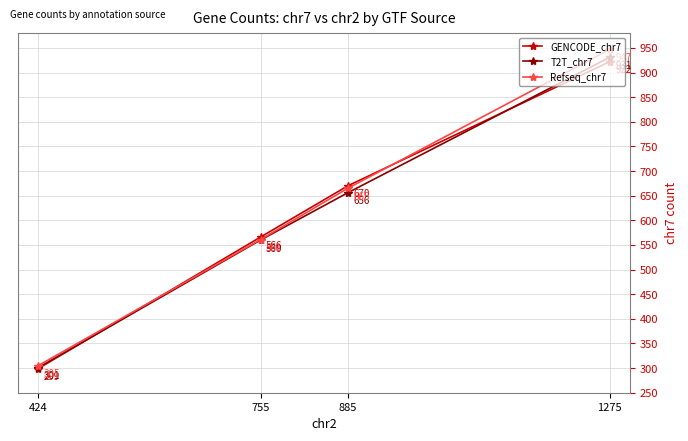

Where does the GENCODE_chr7 series first go above 670?

1275